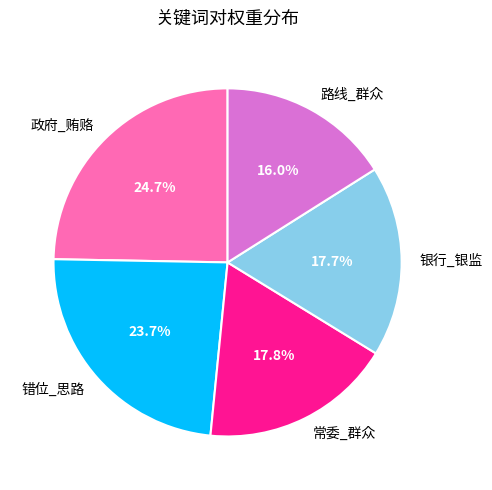

What is the smallest slice in the pie chart?

路线_群众